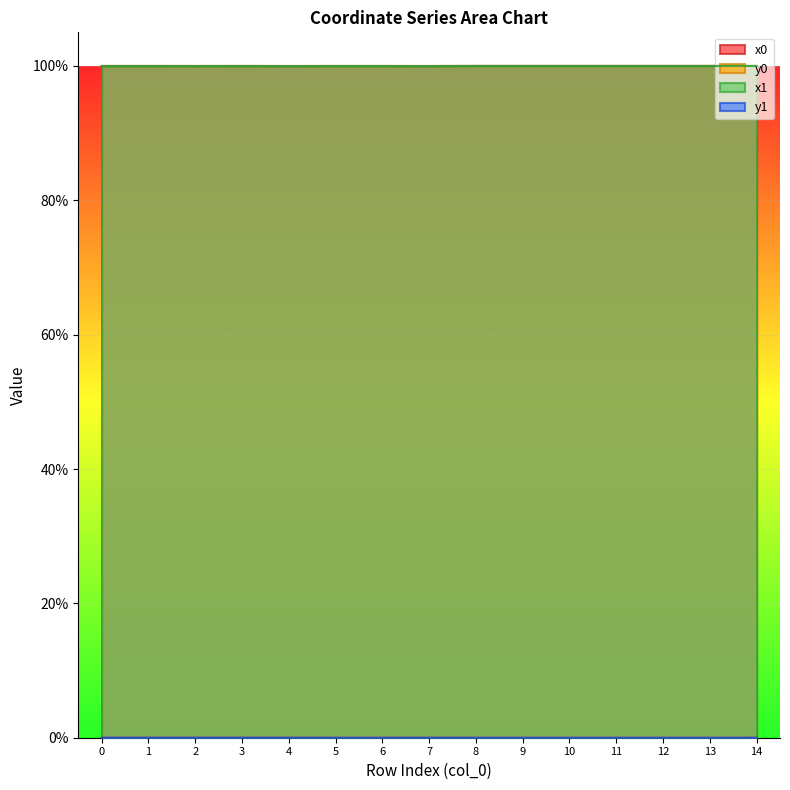

True or false: x0 has a value of 100.0 at 14.

True